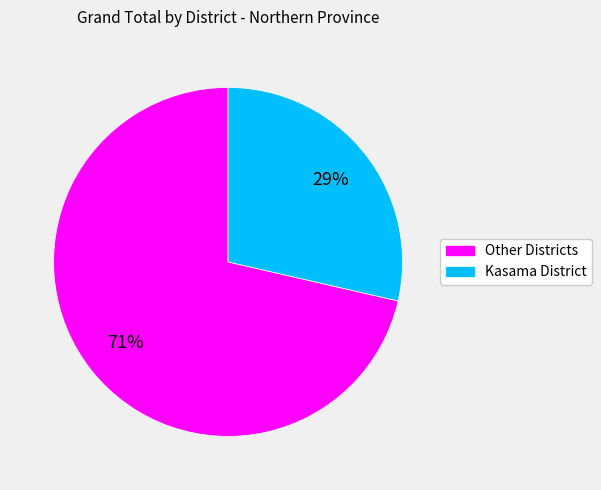

Is the sum of Other Districts and Kasama District greater than half?

Yes